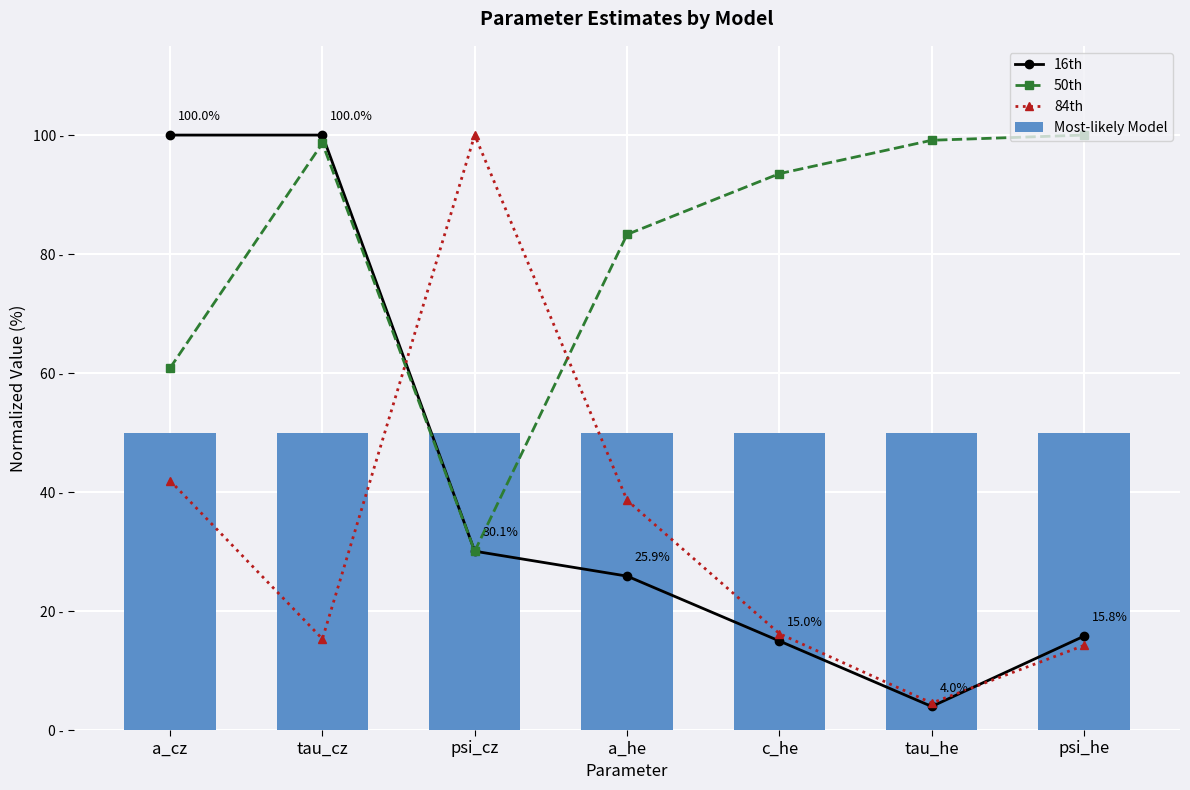

How many categories are shown in the chart?

7